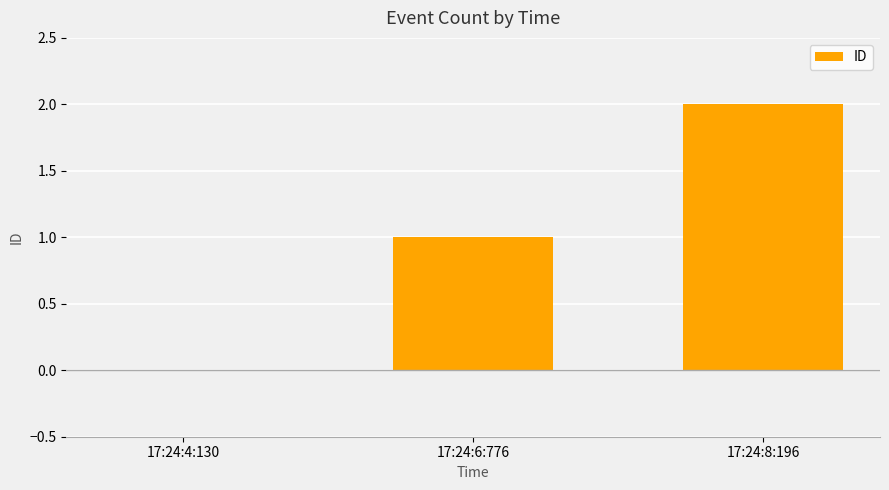

True or false: the data shows 3 at 17:24:8:196.

False